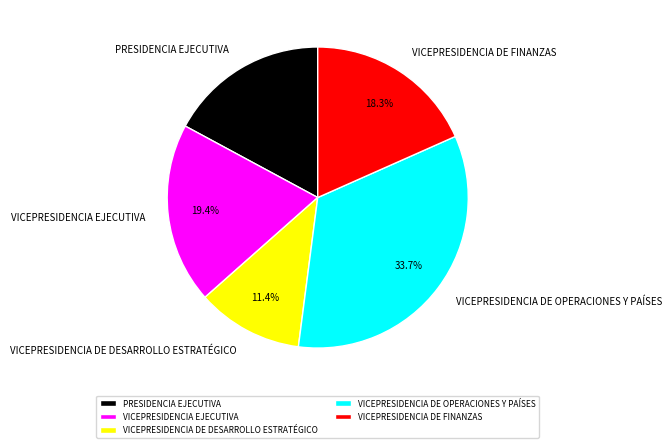

True or false: PRESIDENCIA EJECUTIVA accounts for 17% of the total.

True